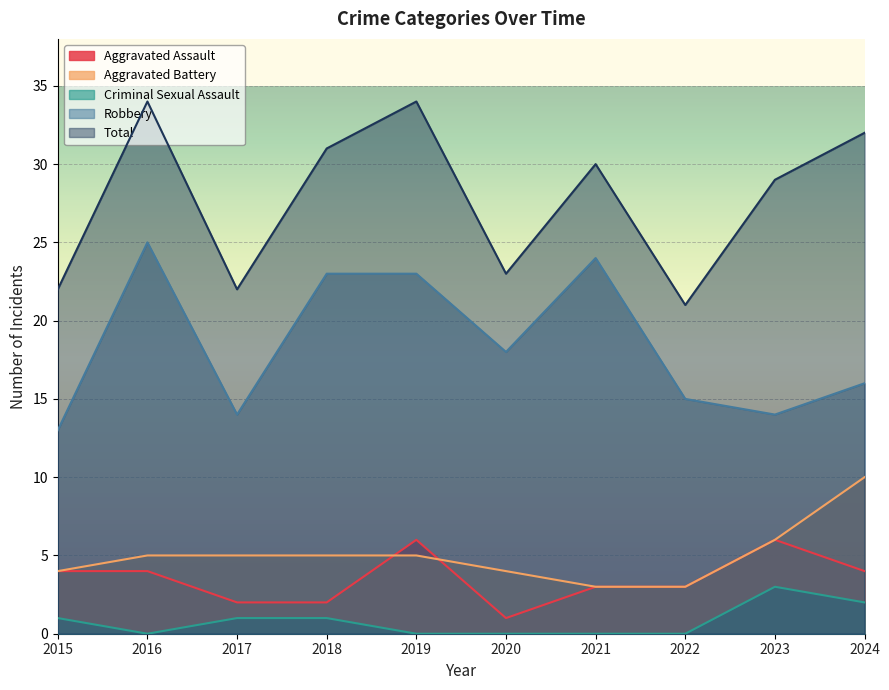

What are all the series names shown in the legend?

Aggravated Assault, Aggravated Battery, Criminal Sexual Assault, Robbery, Total